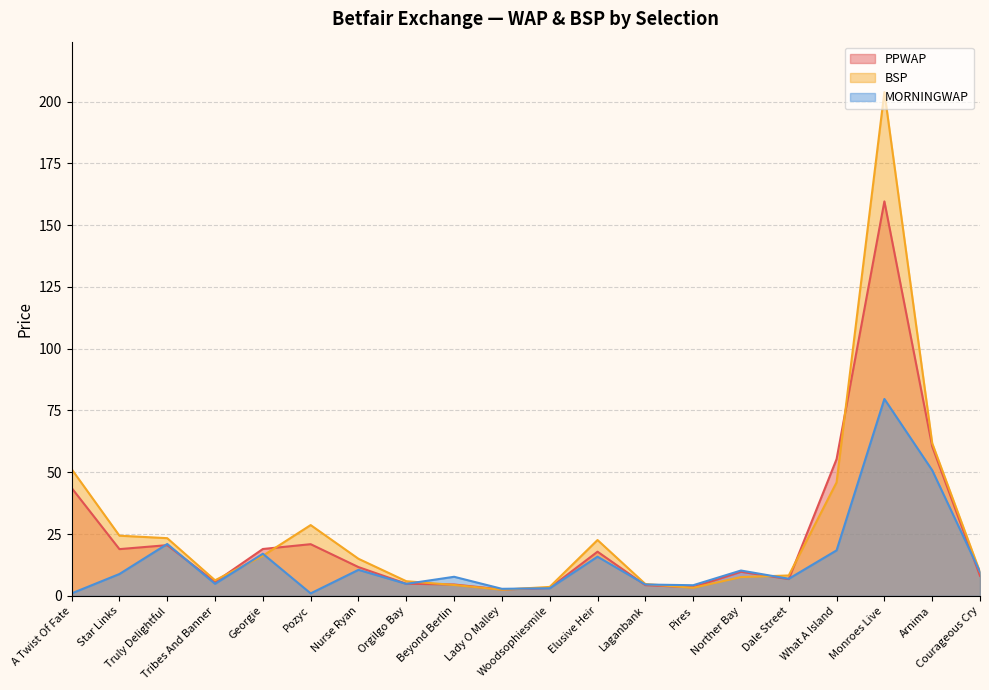

Reading right to left, transcribe all the data shown in this chart.

PPWAP: 8.1	60.5	159.6	55.3	6.8	9.7	3.5	4.3	17.9	3.2	2.6	4.6	4.9	11.6	20.9	19.0	5.6	20.5	18.9	43.7
BSP: 9.6	61.8	203.8	45.9	8.2	7.6	3.2	4.8	22.6	3.6	2.5	4.4	5.9	15.0	28.6	16.2	6.3	23.3	24.4	51.3
MORNINGWAP: 9.7	50.8	79.7	18.4	6.9	10.2	4.3	4.6	15.8	3.1	2.9	7.7	4.8	10.5	1.0	17.0	4.9	21.0	8.8	1.0